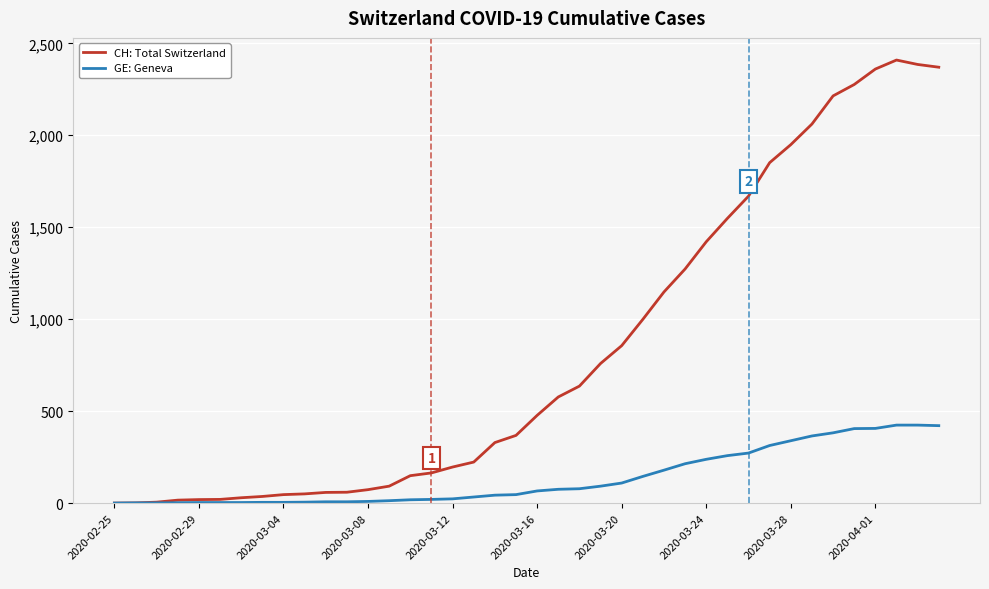

Which series has the widest spread of values?

CH: Total Switzerland